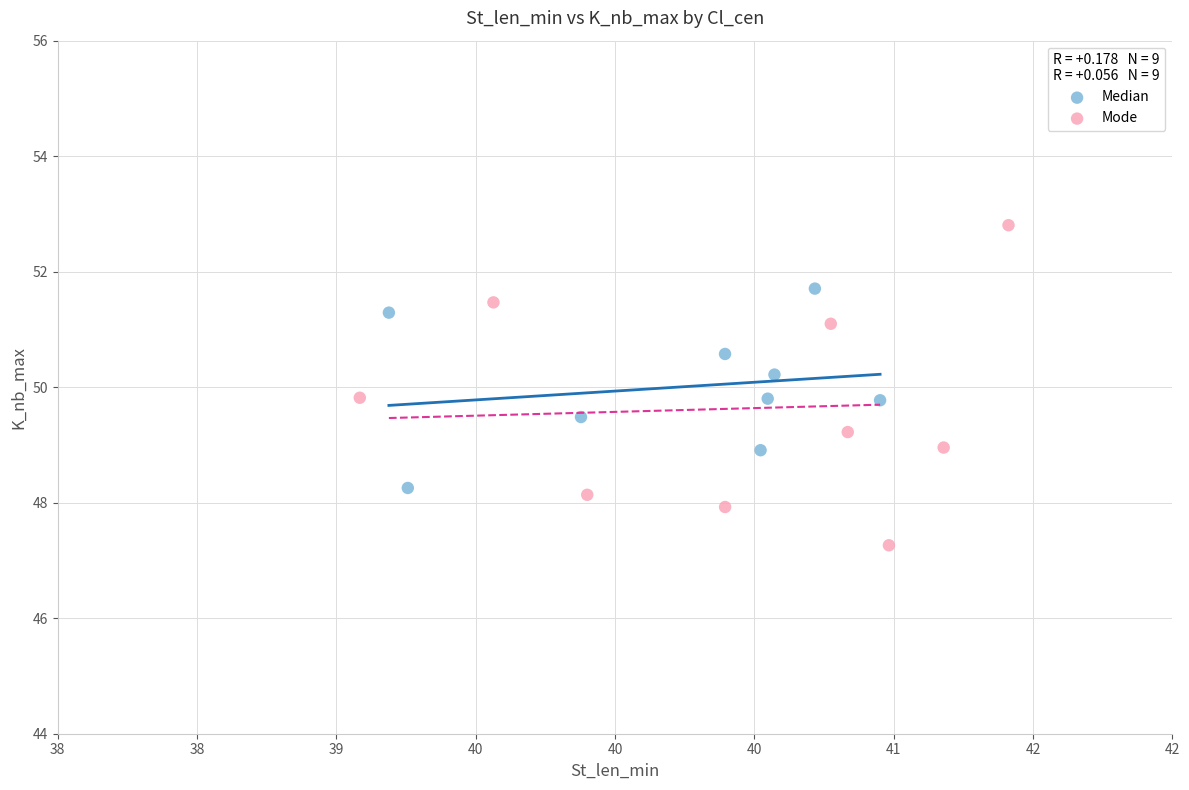

Which series contains the lowest Y value?

Mode